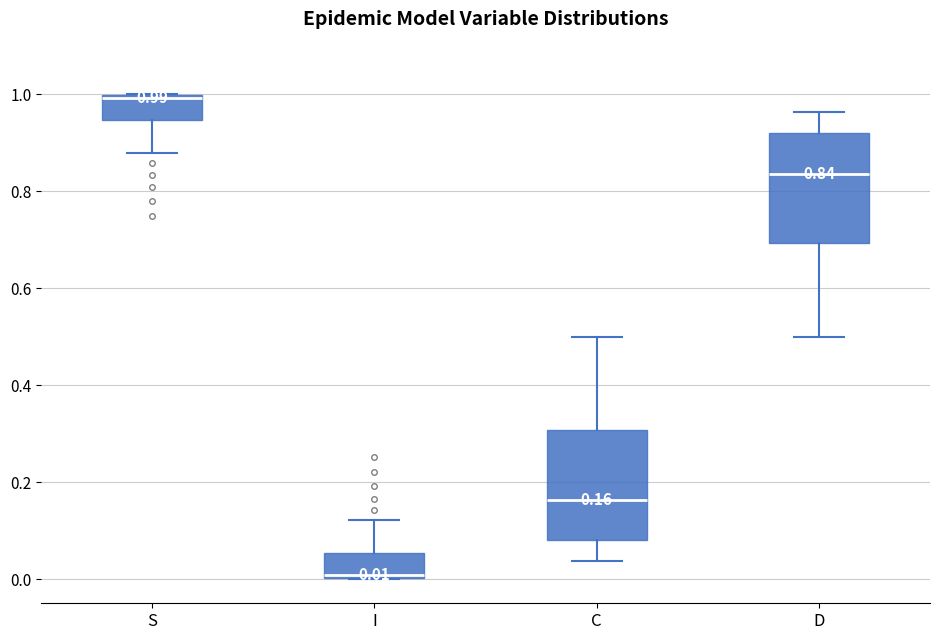

Which box has the highest median line?

S